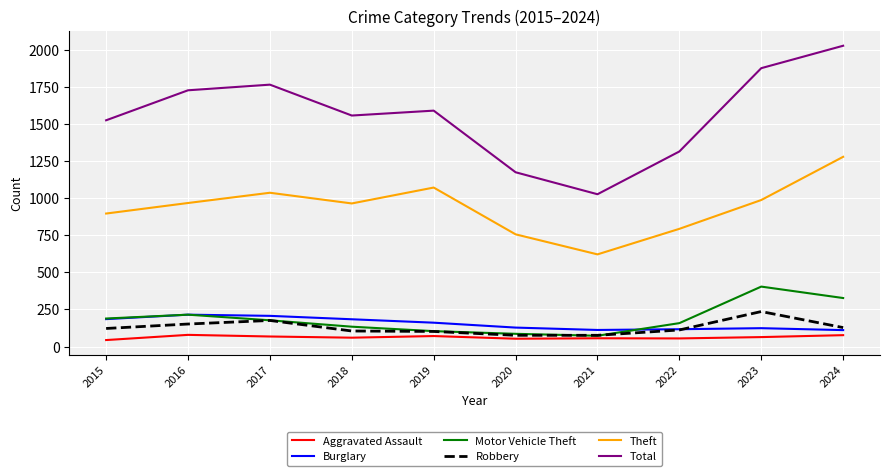

True or false: Motor Vehicle Theft has a value of 218 at 2023.

False